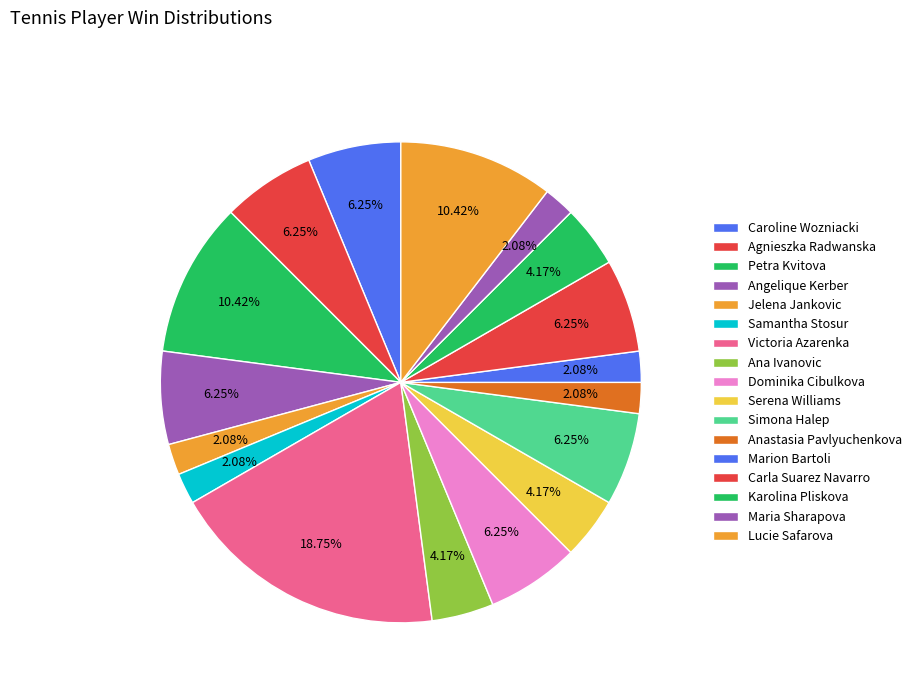

The Simona Halep slice represents 10% of the pie. True or false?

False